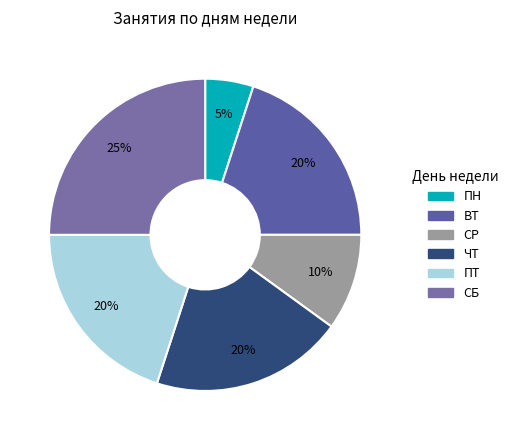

To the nearest percent, what is the average slice percentage?

17%